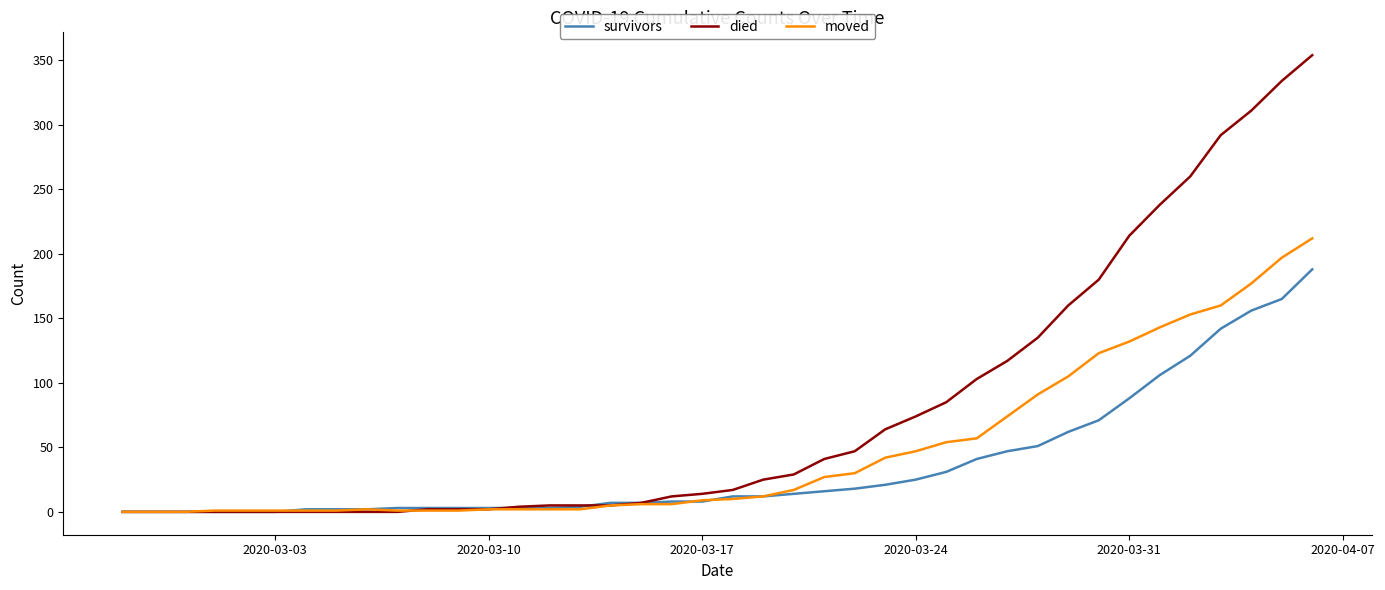

Which series has the largest range (max minus min)?

died